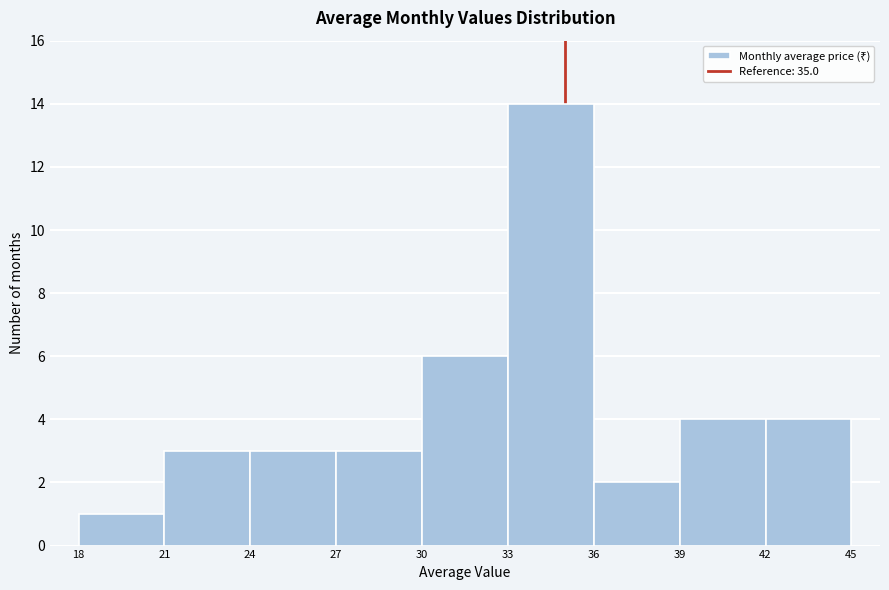

Which range on the x-axis has the tallest bar?

33 to 36